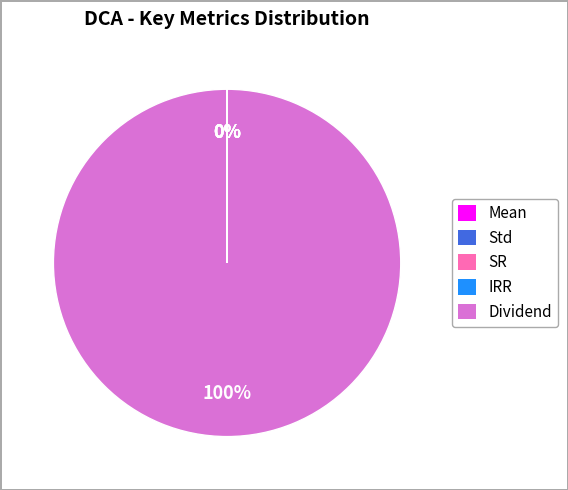

Is Dividend the majority of the pie?

Yes